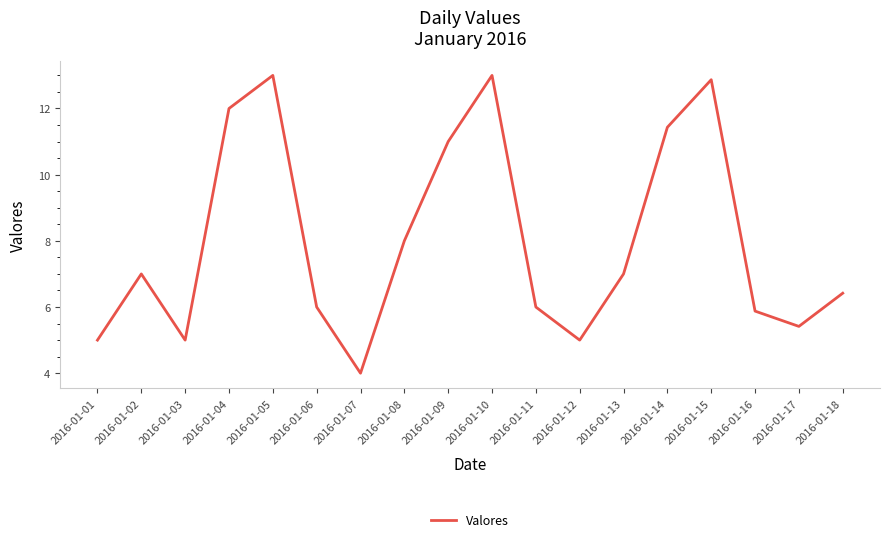

Reading left to right, transcribe all the data shown in this chart.

5.0	7.0	5.0	12.0	13.0	6.0	4.0	8.0	11.0	13.0	6.0	5.0	7.0	11.4	12.9	5.9	5.4	6.4